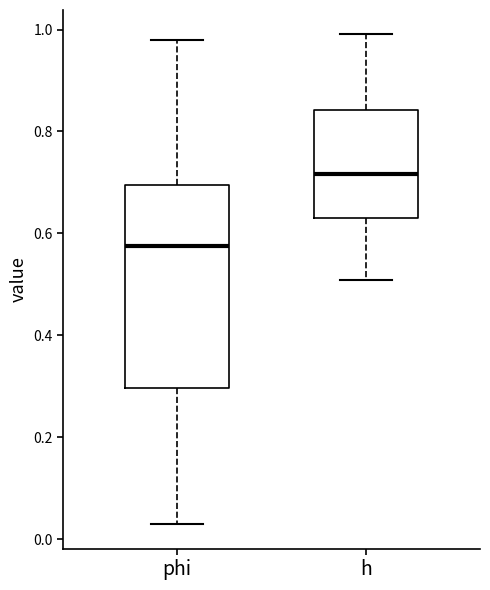

Reading left to right, transcribe this box plot: for each box, give where its median line is, the range the box spans, and where its two whiskers end, as read against the y-axis. The values are not printed on the chart, so give them approximately, as read against the axis.

phi: median 0.58, box 0.30 to 0.70, whiskers 0.02 to 0.98
h: median 0.72, box 0.64 to 0.84, whiskers 0.50 to 1.00